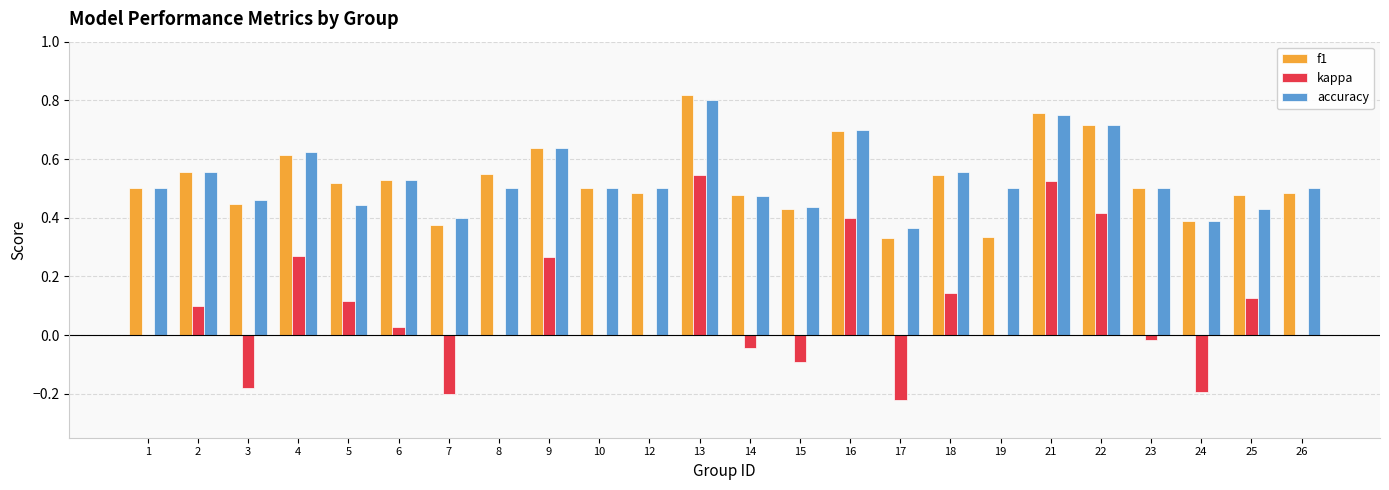

True or false: f1 has a value of 0.2 at 3.

False